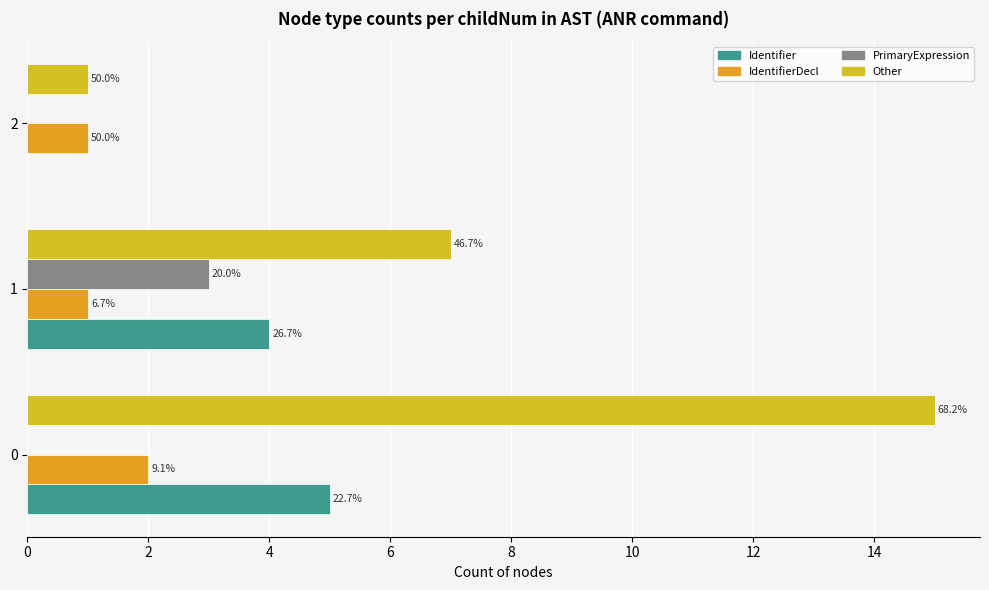

Is it true that IdentifierDecl equals 0 at 1?

False